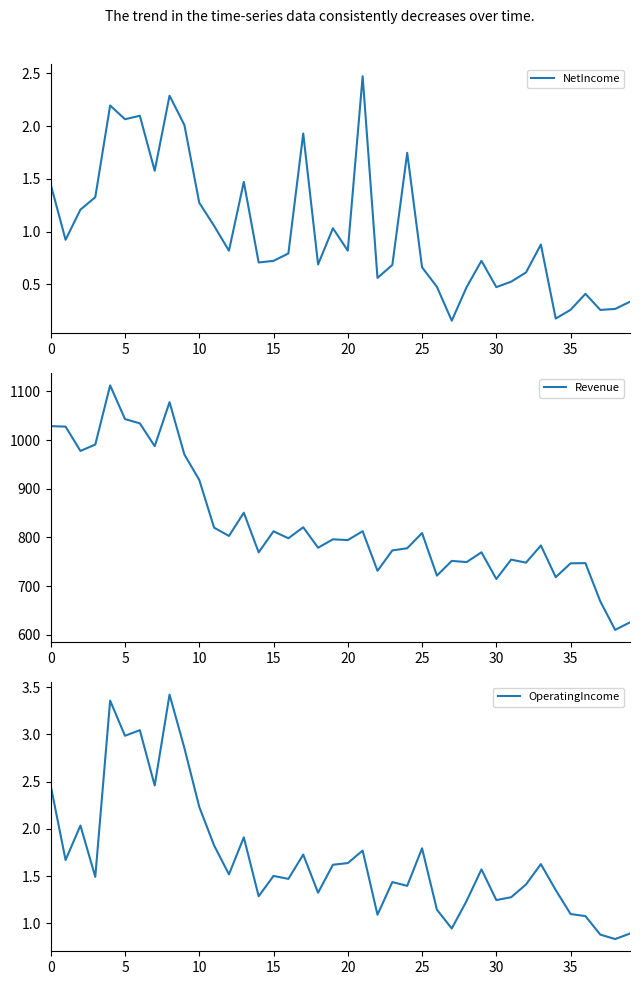

The Revenue series shows 751.7 at 27. True or false?

True